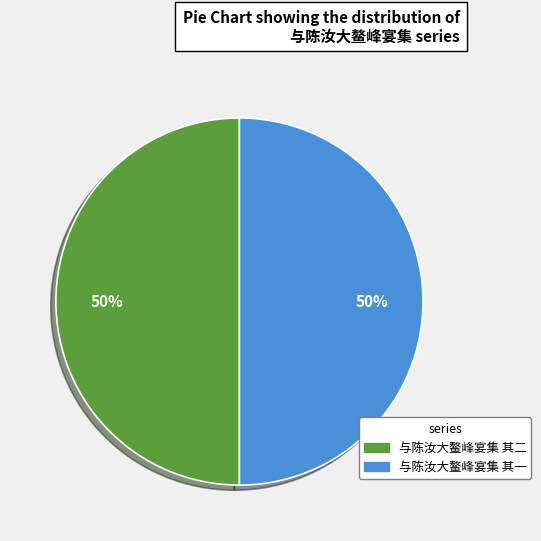

Combined, do 与陈汝大鳌峰宴集 其二 and 与陈汝大鳌峰宴集 其一 account for over 50%?

Yes